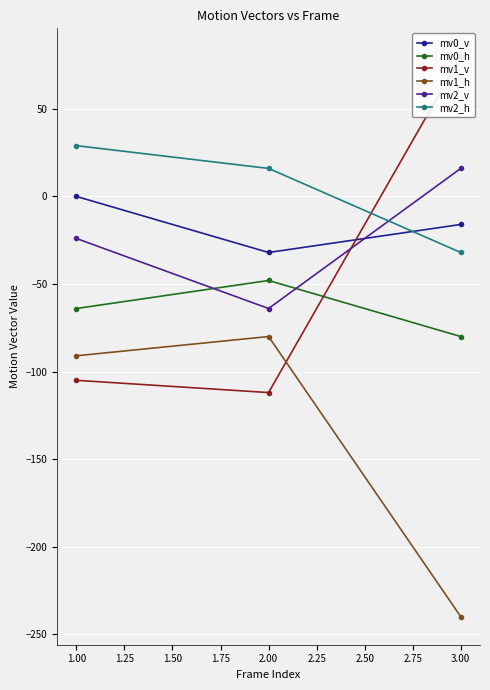

List the labels in order of mv2_h value, smallest first.

3.00, 2.00, 1.00